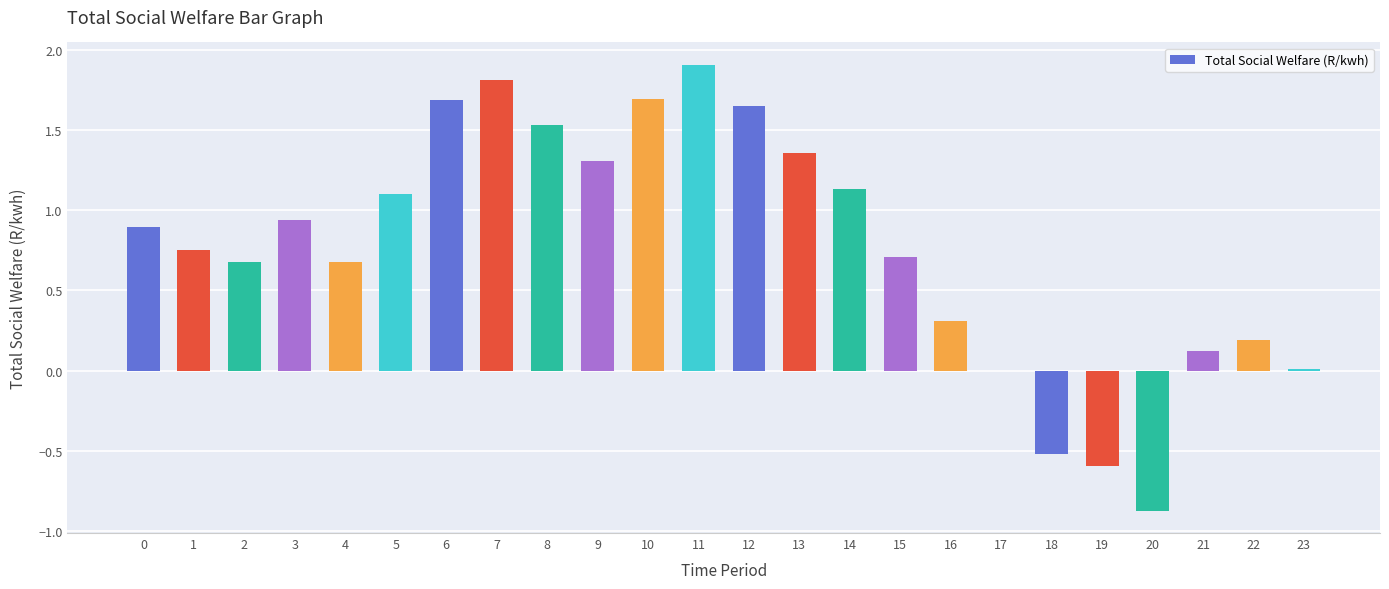

What is the sum of the values at 7 and 14?

2.9